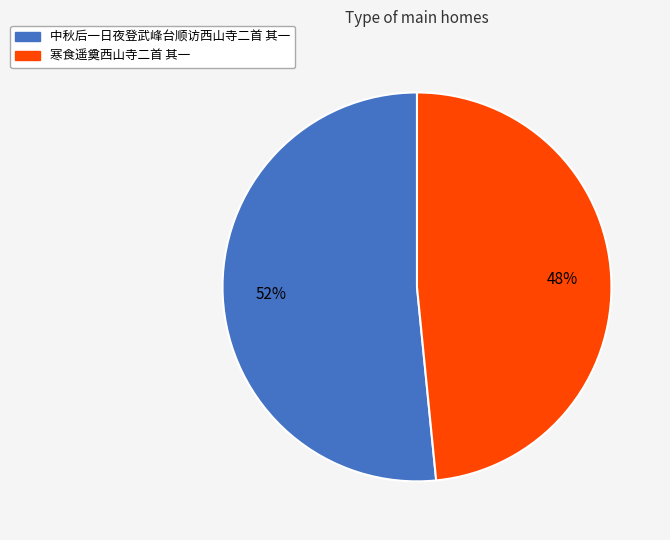

True or false: 寒食遥奠西山寺二首 其一 accounts for 48% of the total.

True